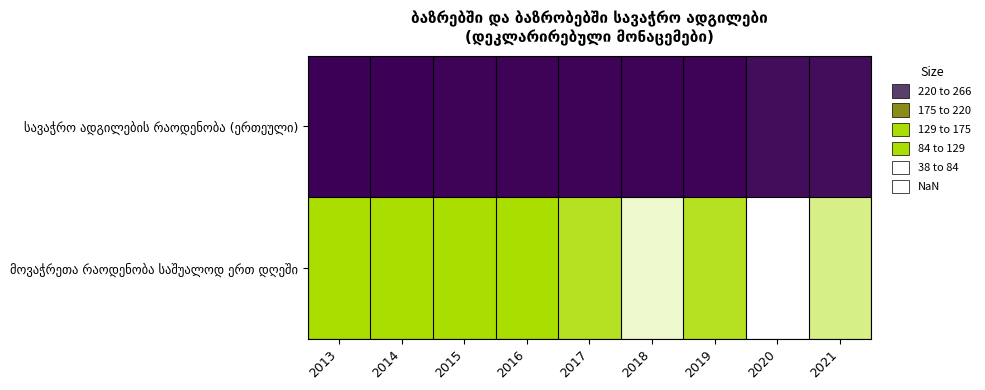

At 2019, list the series in order from smallest to largest.

მოვაჭრეთა რაოდენობა საშუალოდ ერთ დღეში, სავაჭრო ადგილების რაოდენობა (ერთეული)